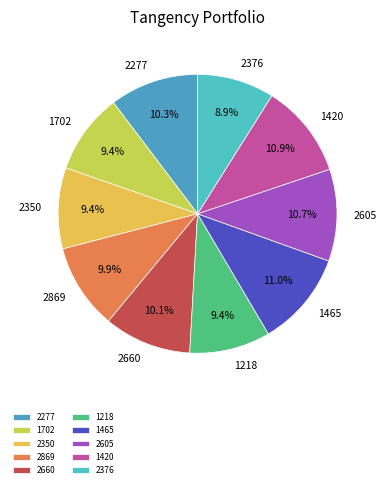

Is 2376 the majority of the pie?

No